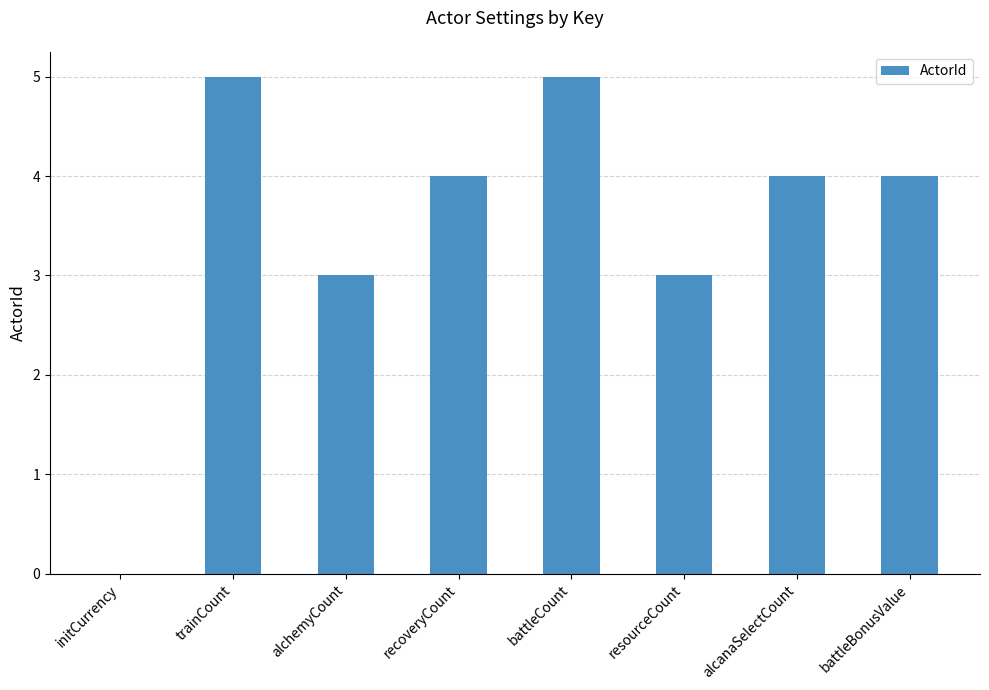

What is the sum of the values at alchemyCount and initCurrency?

3